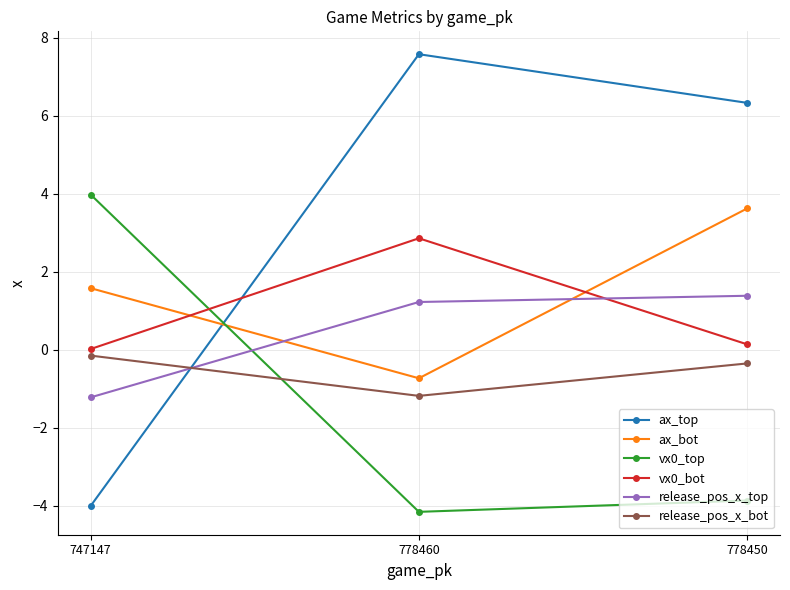

What is the average value of the ax_bot series?

1.5